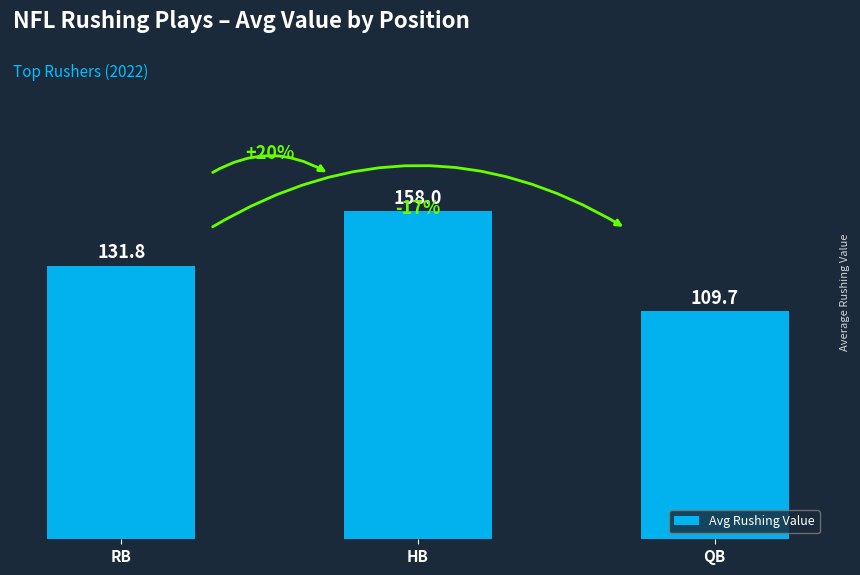

Reading left to right, transcribe all the data shown in this chart.

RB=131.8	HB=158.0	QB=109.7